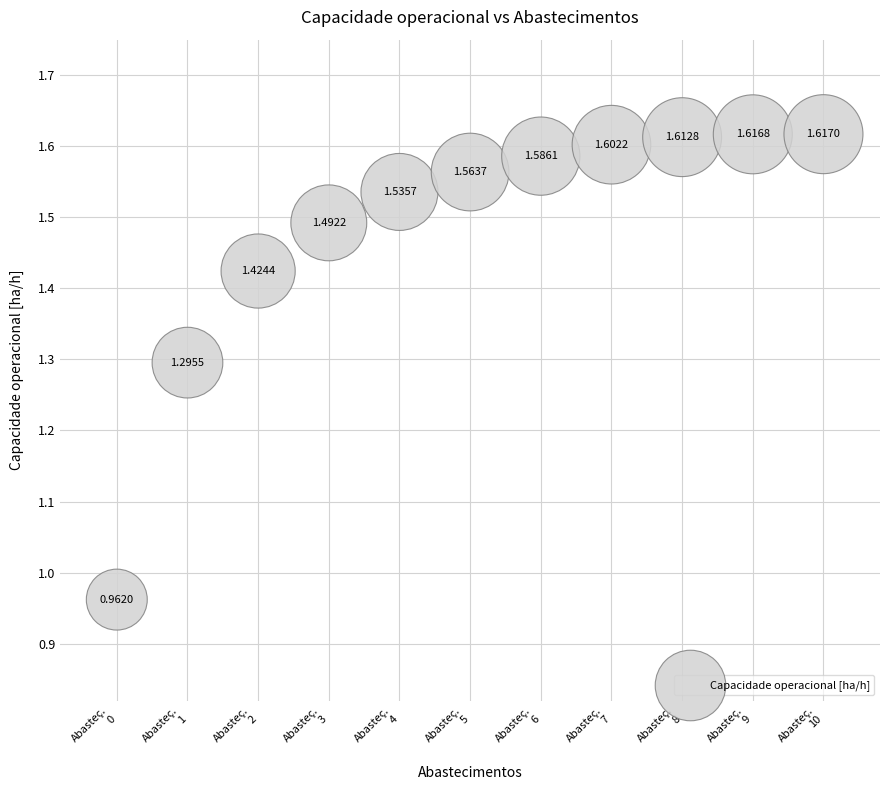

How many data points are displayed?

11